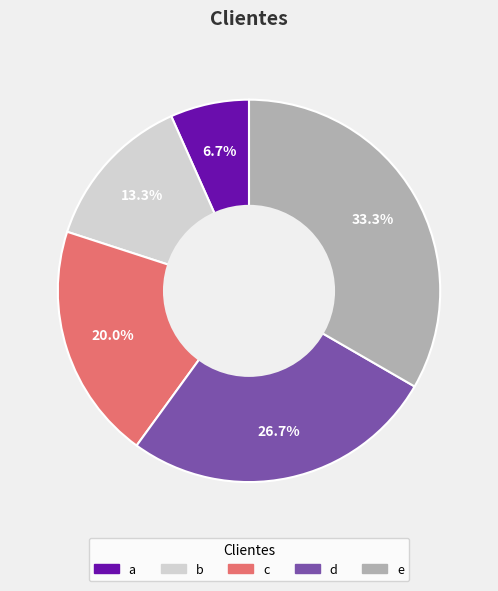

What is the ratio of the value at a to the value at b?

0.5